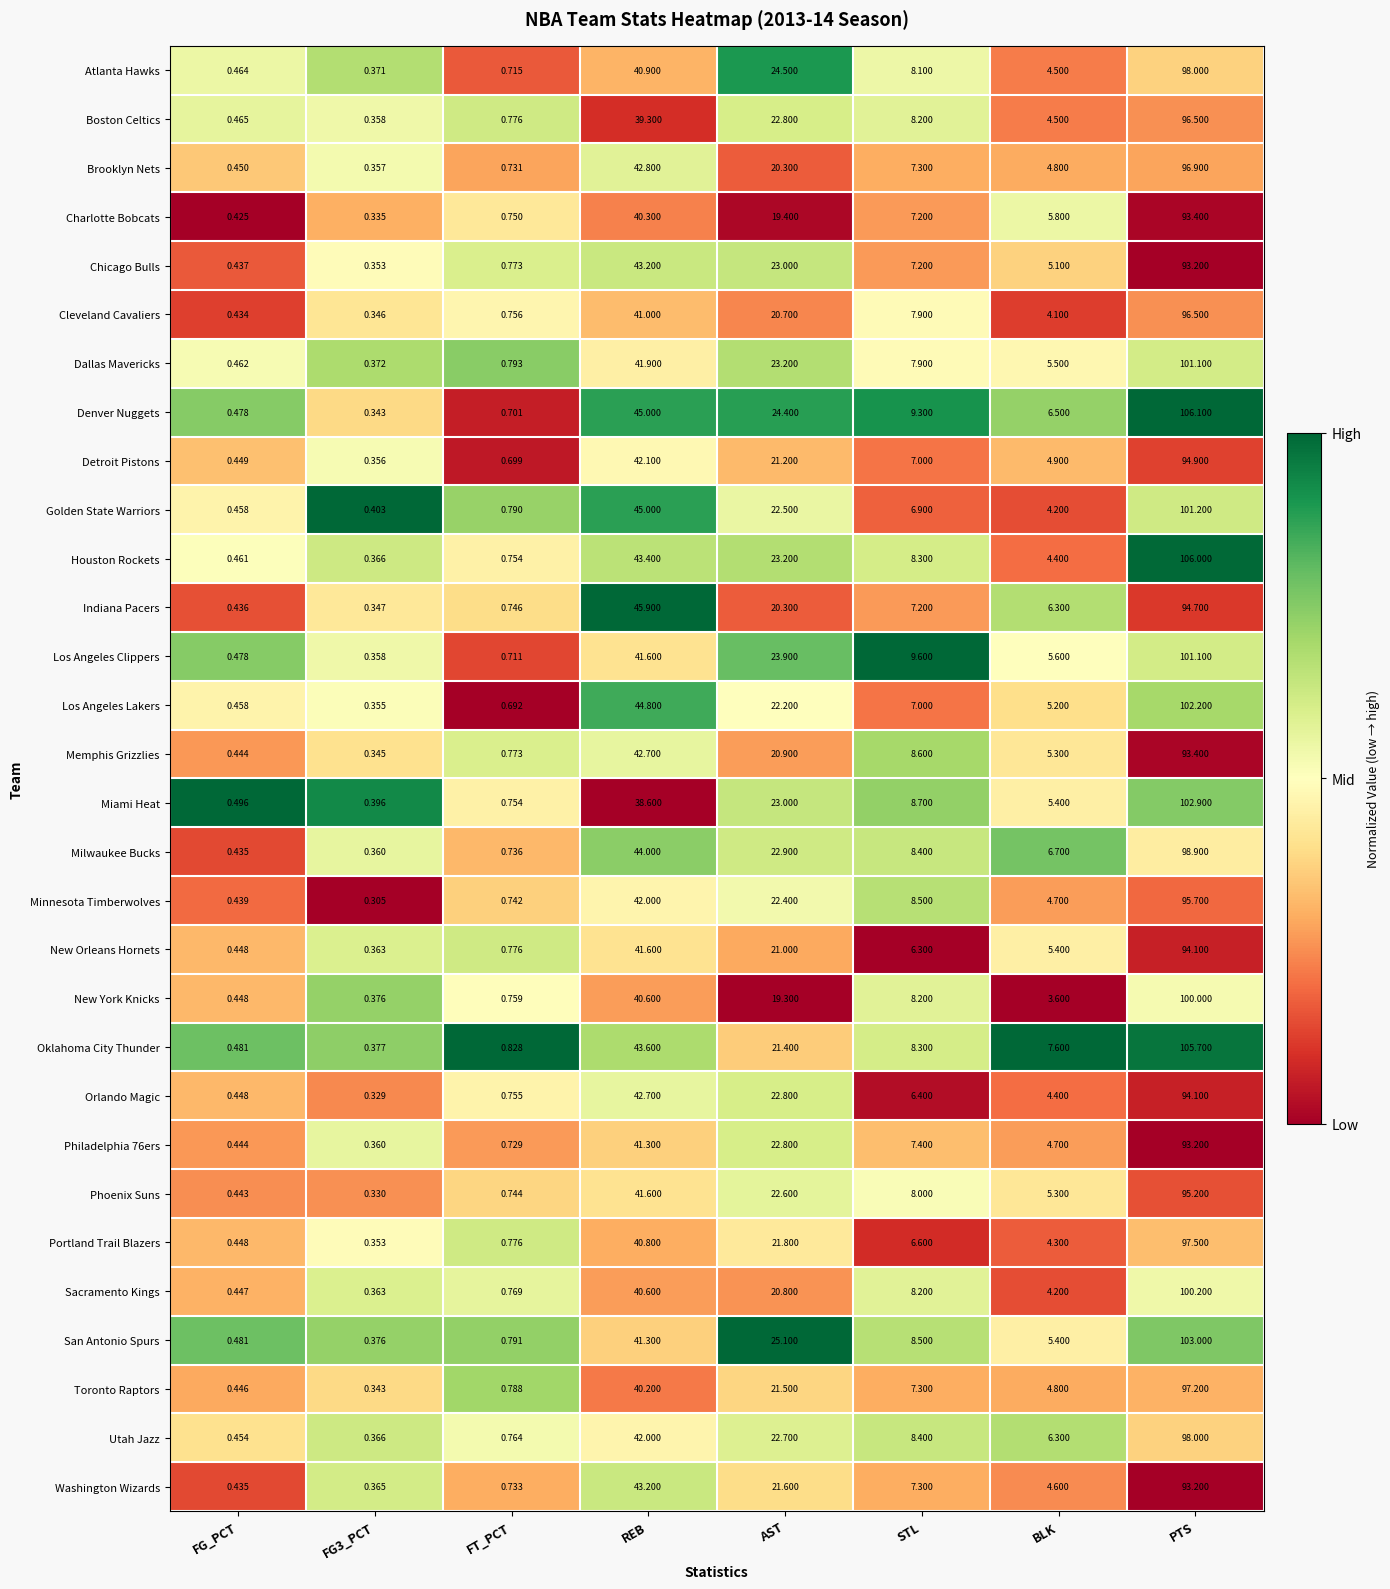

What is the spread (max minus min) of values at STL?

3.3